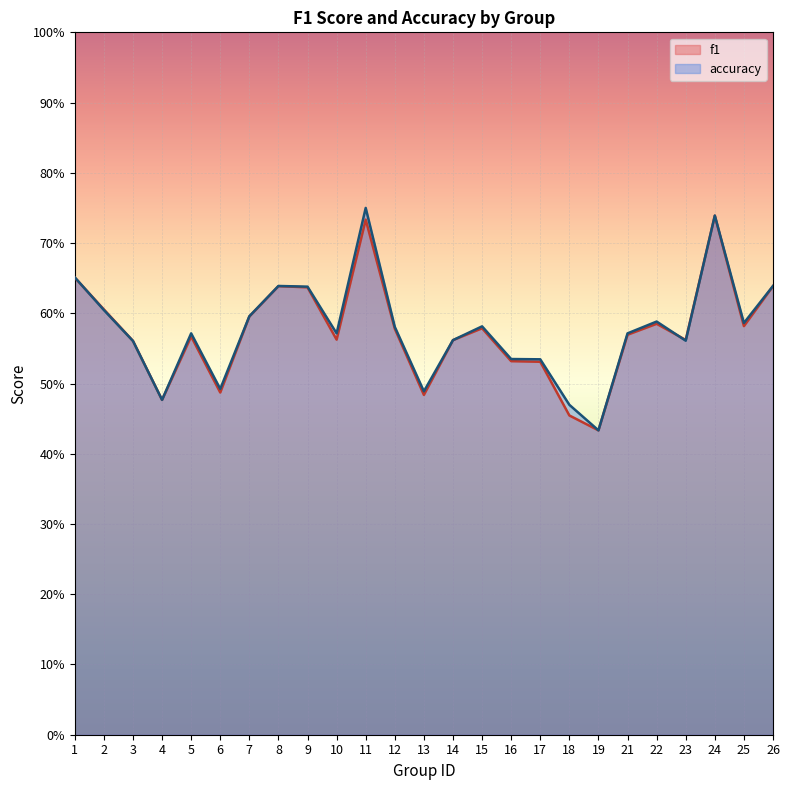

Reading left to right, what are all the values shown in this chart?

f1: 0.7	0.6	0.6	0.5	0.6	0.5	0.6	0.6	0.6	0.6	0.7	0.6	0.5	0.6	0.6	0.5	0.5	0.5	0.4	0.6	0.6	0.6	0.7	0.6	0.6
accuracy: 0.7	0.6	0.6	0.5	0.6	0.5	0.6	0.6	0.6	0.6	0.8	0.6	0.5	0.6	0.6	0.5	0.5	0.5	0.4	0.6	0.6	0.6	0.7	0.6	0.6